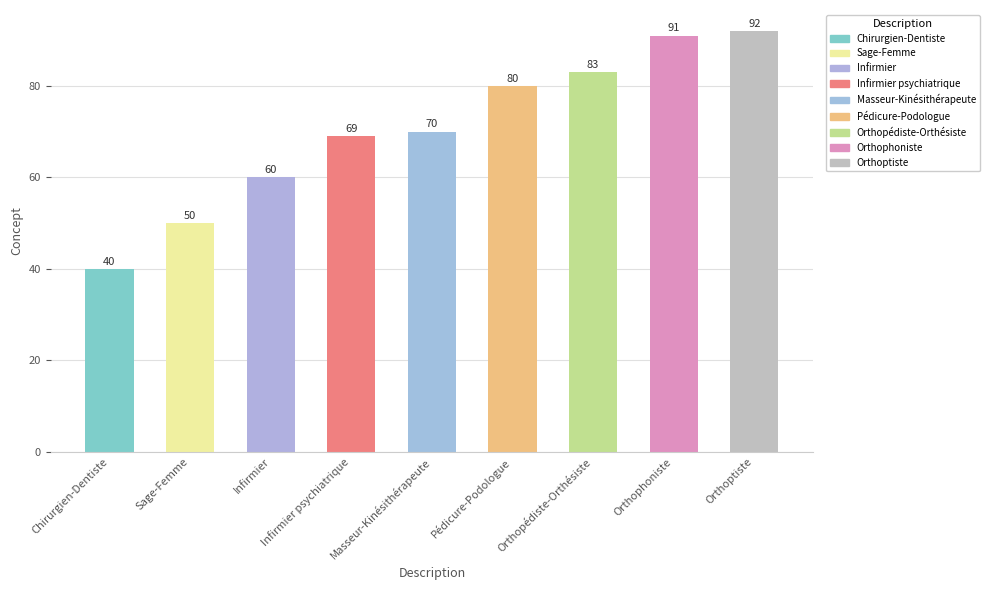

What is the difference between the values at Sage-Femme and Infirmier?

10